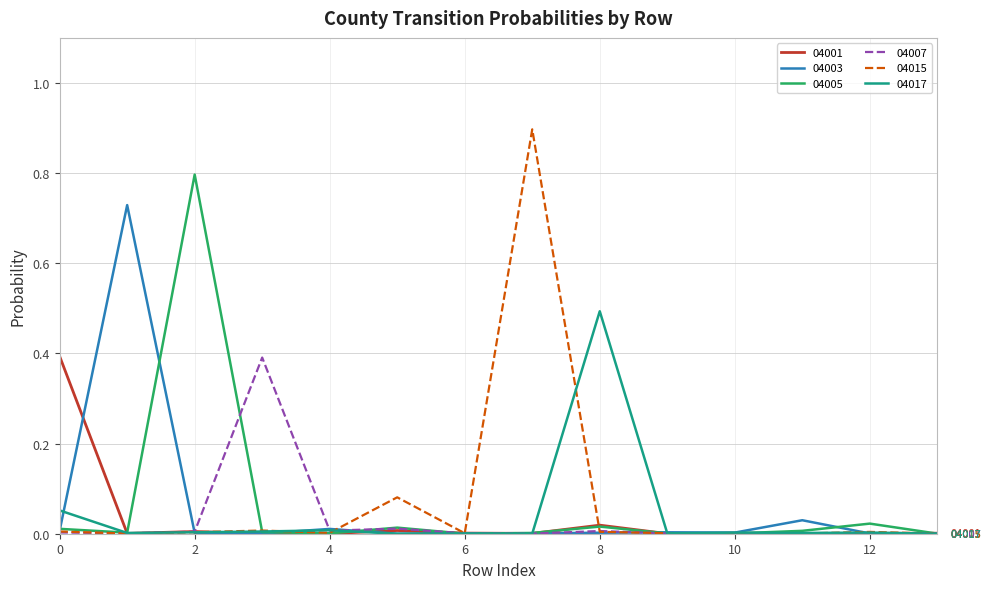

What is the greatest value displayed?

0.9